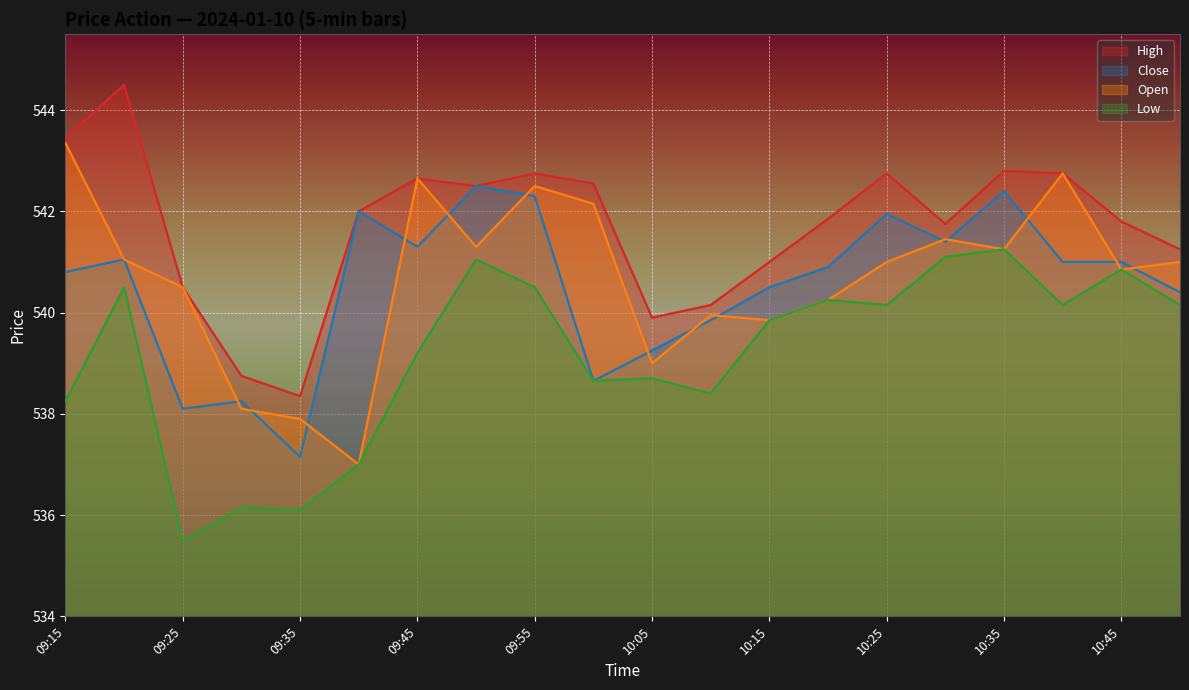

What is the difference between the maximum and second lowest values in the Low series?

5.1